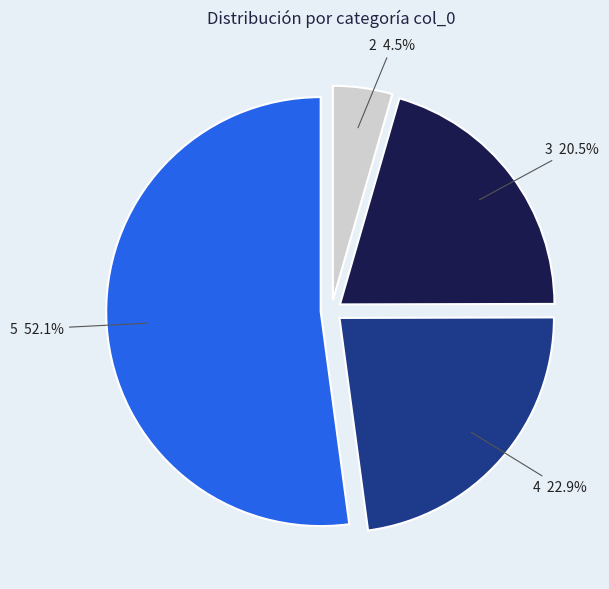

Is there any slice that represents more than half of the pie?

Yes